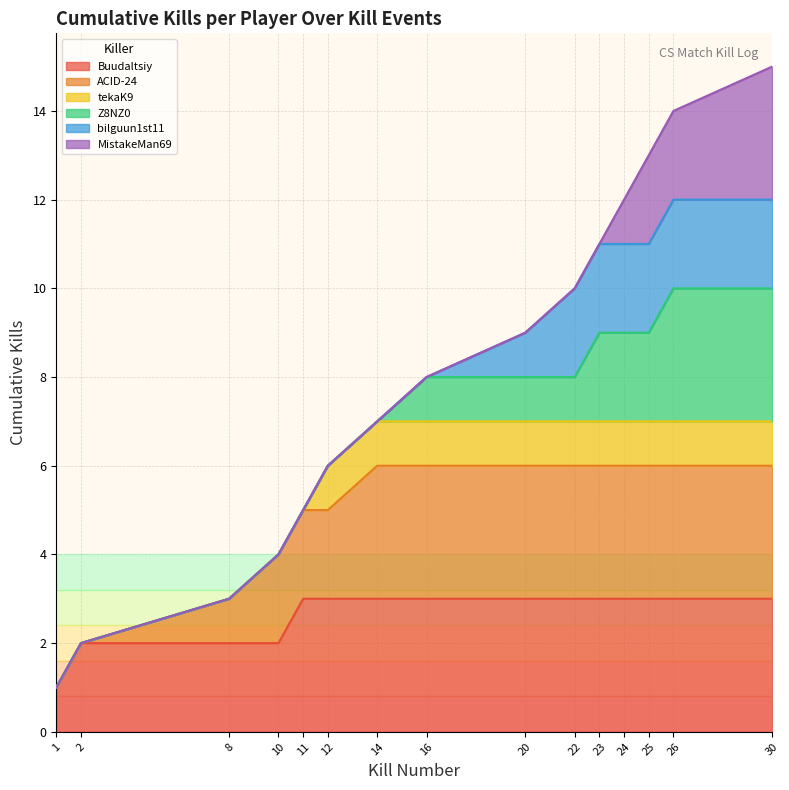

How many lines are shown in the chart?

6